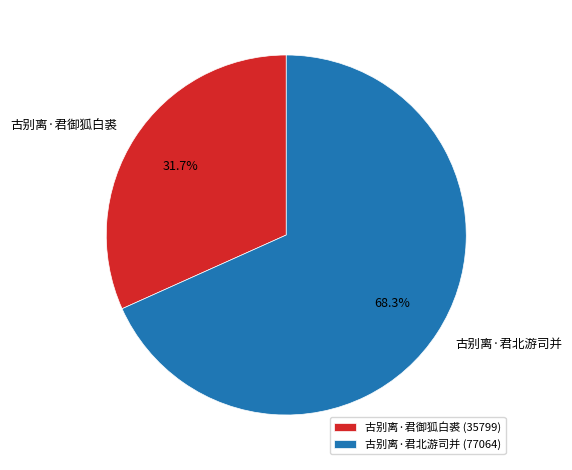

Count the number of slices in the pie.

2